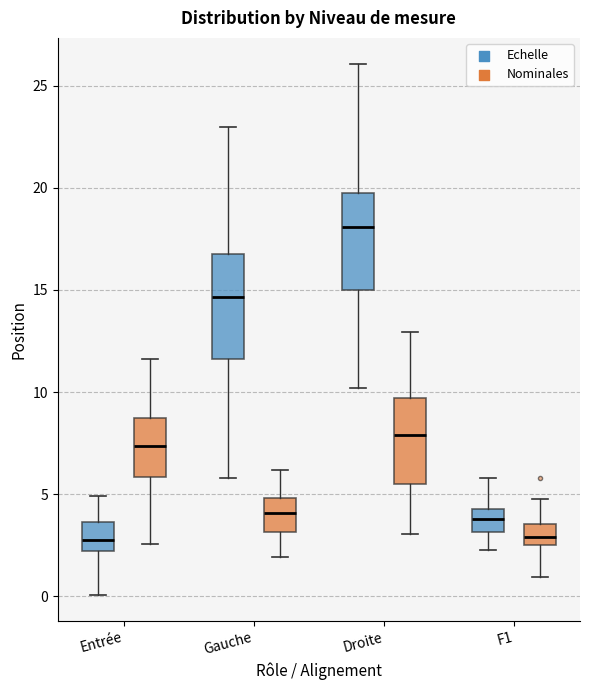

Reading left to right, read every box against the y-axis: the position of its median line, the range the box covers, and the ends of its whiskers. The values are not printed on the chart, so give them approximately, as read against the axis.

Entrée (Echelle): median 2.5, box 2.0 to 3.5, whiskers 0.0 to 5.0
Entrée (Nominales): median 7.5, box 6.0 to 8.5, whiskers 2.5 to 11.5
Gauche (Echelle): median 14.5, box 11.5 to 16.5, whiskers 6.0 to 23.0
Gauche (Nominales): median 4.0, box 3.0 to 5.0, whiskers 2.0 to 6.0
Droite (Echelle): median 18.0, box 15.0 to 19.5, whiskers 10.0 to 26.0
Droite (Nominales): median 8.0, box 5.5 to 9.5, whiskers 3.0 to 13.0
F1 (Echelle): median 4.0, box 3.0 to 4.5, whiskers 2.5 to 6.0
F1 (Nominales): median 3.0, box 2.5 to 3.5, whiskers 1.0 to 5.0